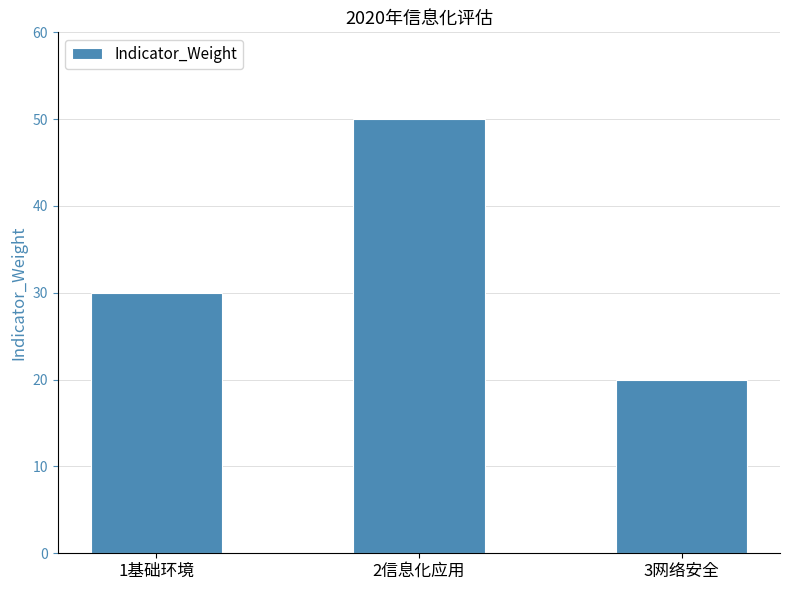

How many values are between 20 and 50?

3